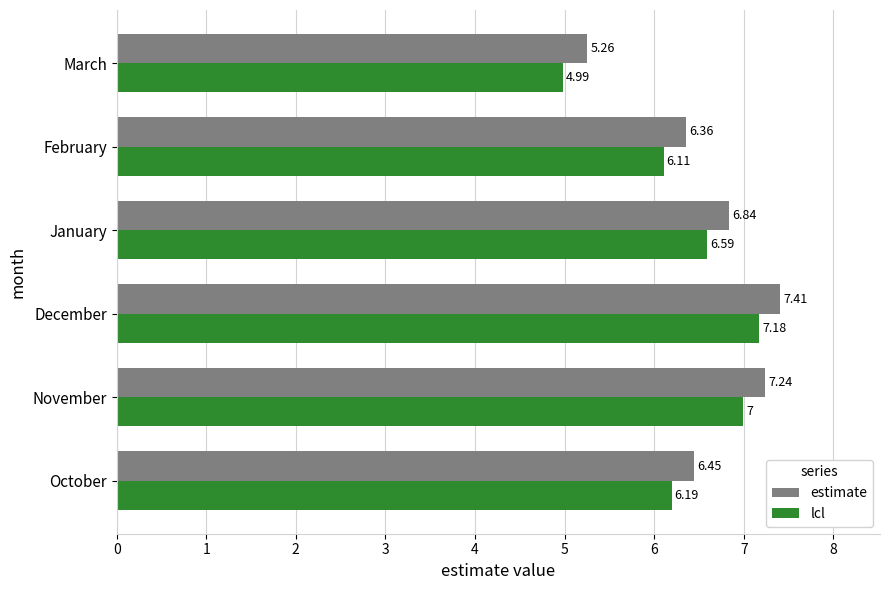

At how many categories does at least one series exceed 6?

5